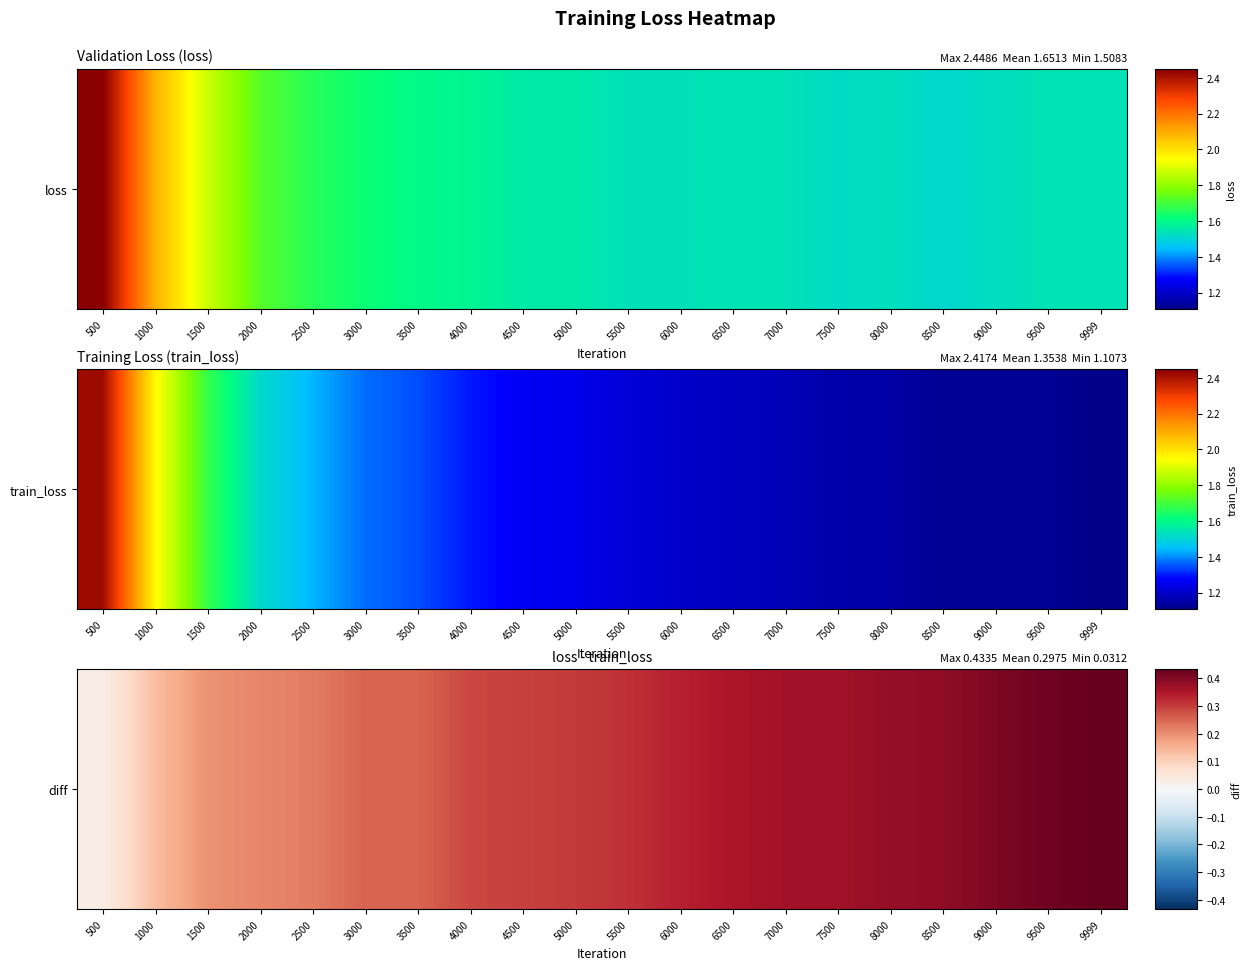

Reading left to right, extract all data points from this chart.

500=0.0	1000=0.1	1500=0.2	2000=0.2	2500=0.2	3000=0.3	3500=0.3	4000=0.3	4500=0.3	5000=0.3	5500=0.3	6000=0.3	6500=0.4	7000=0.4	7500=0.4	8000=0.4	8500=0.4	9000=0.4	9500=0.4	9999=0.4